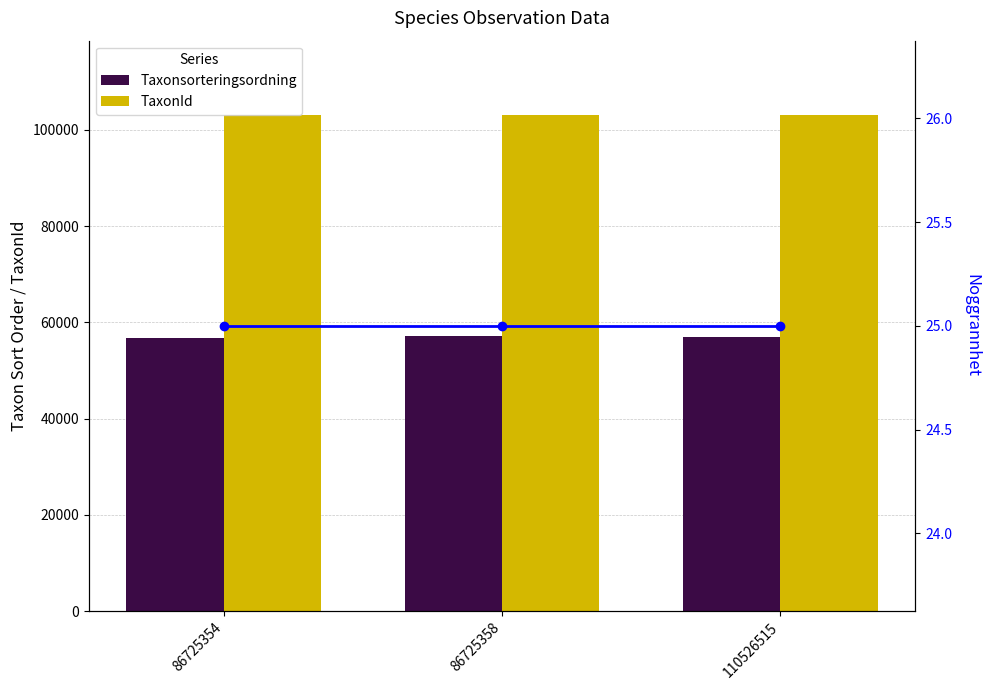

List the labels in order of TaxonId value, largest first.

86725358, 86725354, 110526515